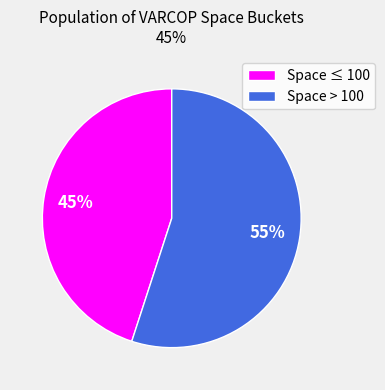

Rank the categories by value from lowest to highest.

Space ≤ 100, Space > 100